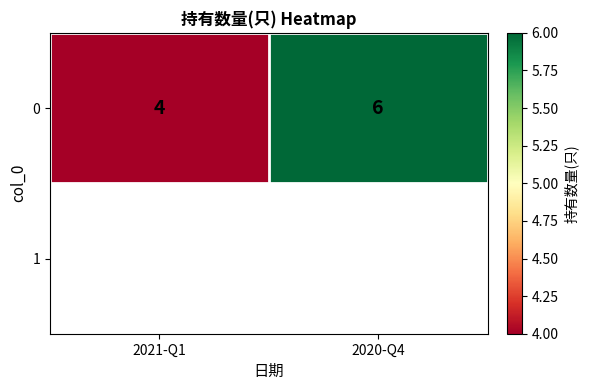

What is the difference between the maximum and minimum values?

2